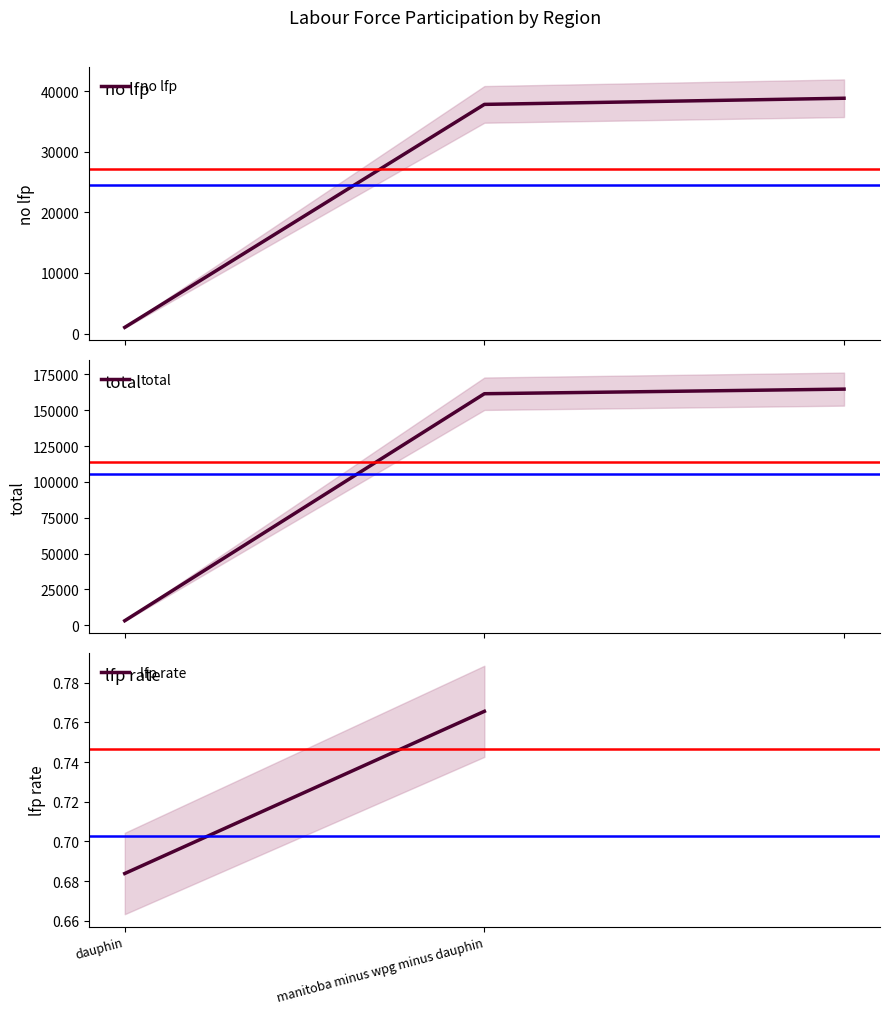

What is the maximum value for total?

164680